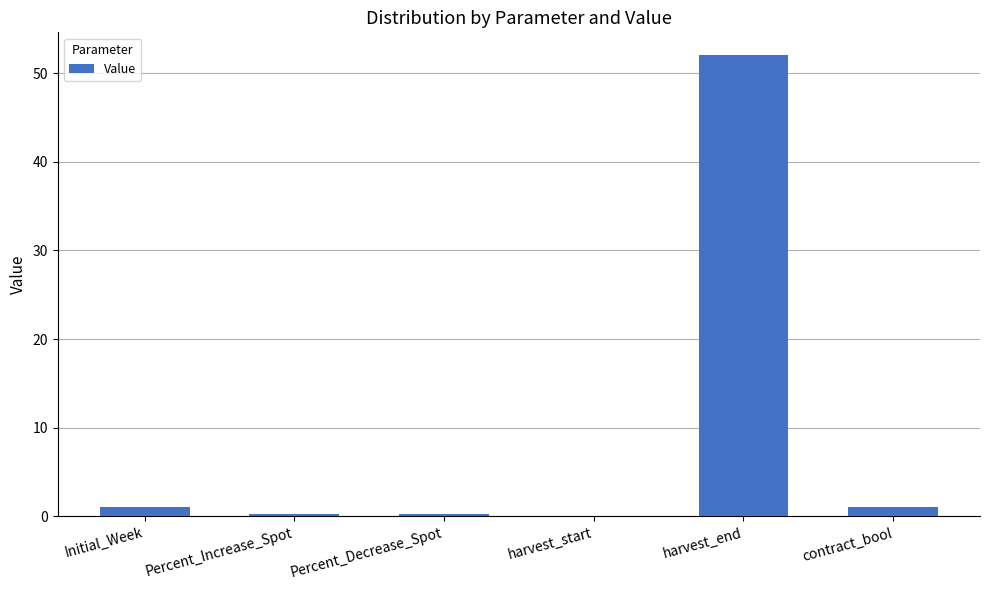

The chart shows a value of 28.6 at harvest_start. True or false?

False